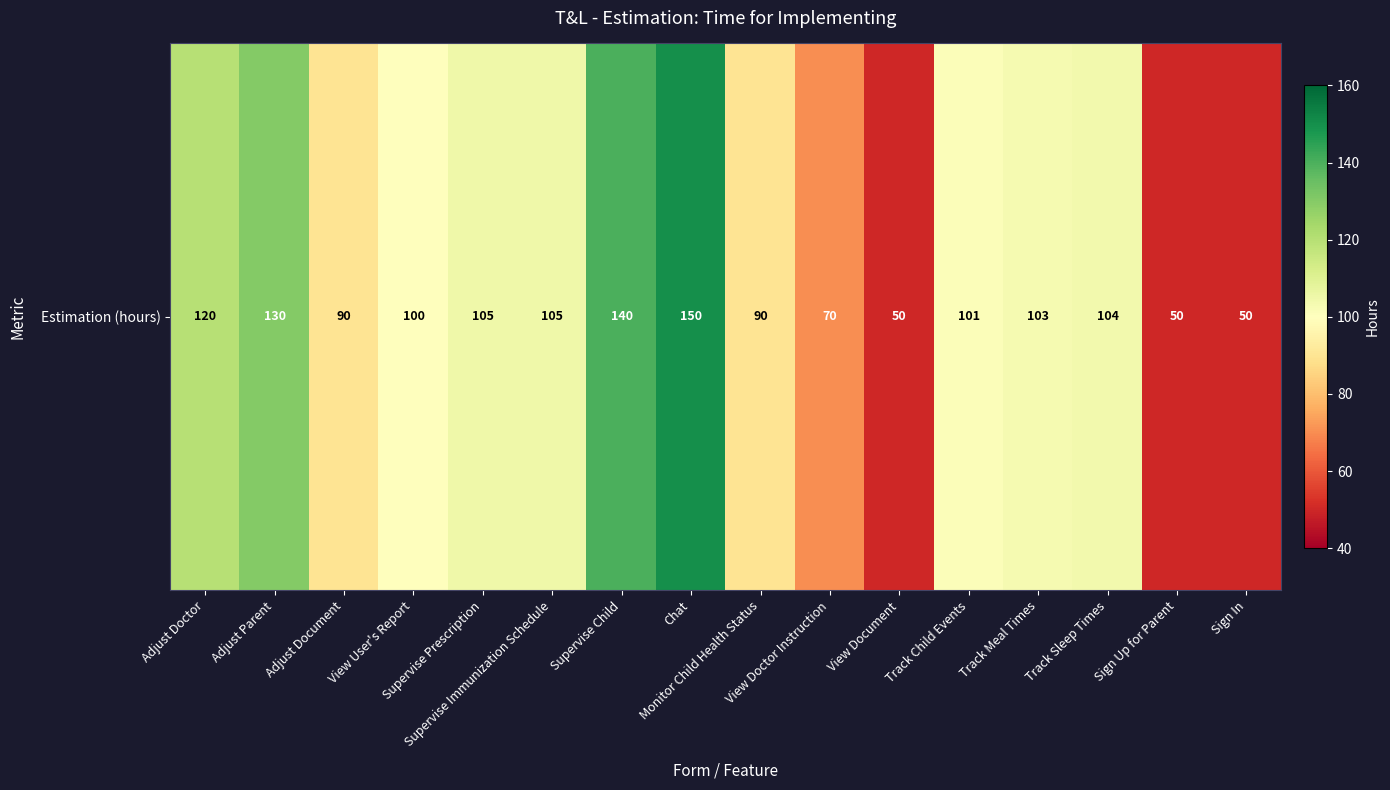

Reading left to right, list all the values displayed in this chart.

120	130	90	100	105	105	140	150	90	70	50	101	103	104	50	50